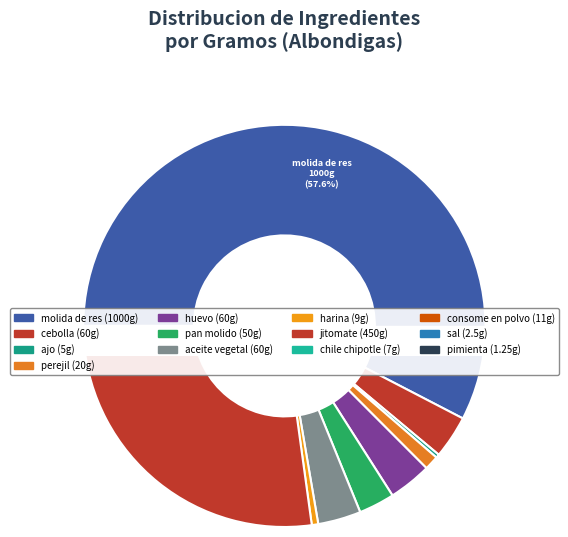

Is it true that sal is 10% of the pie?

False